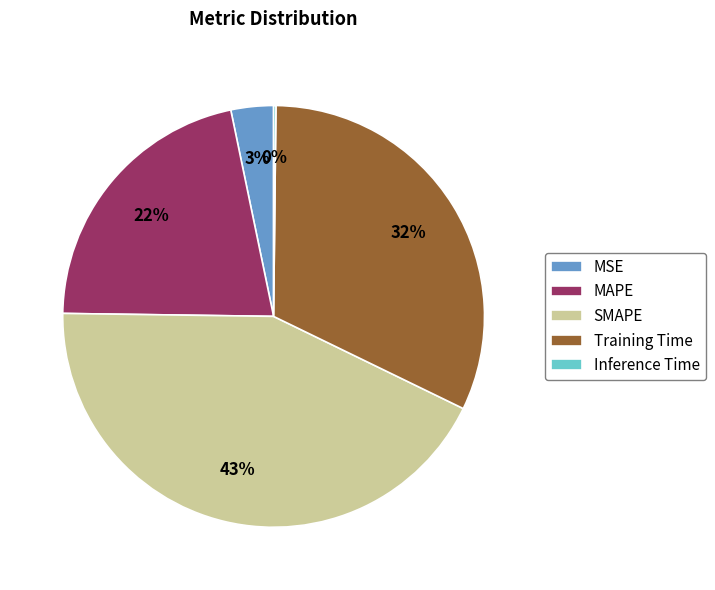

True or false: SMAPE accounts for 43% of the total.

True